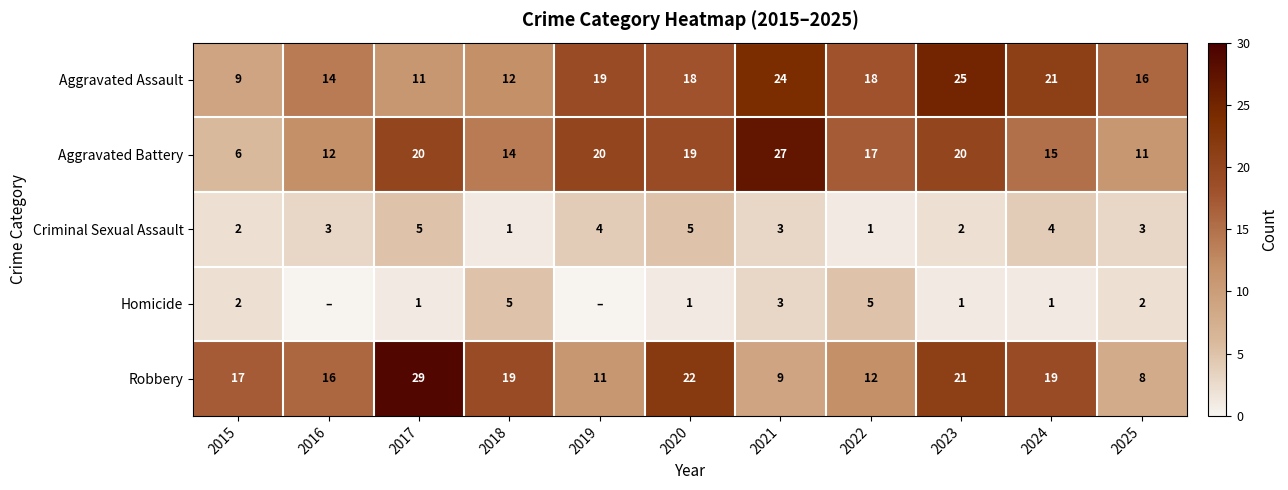

At how many categories does at least one series exceed 22?

3